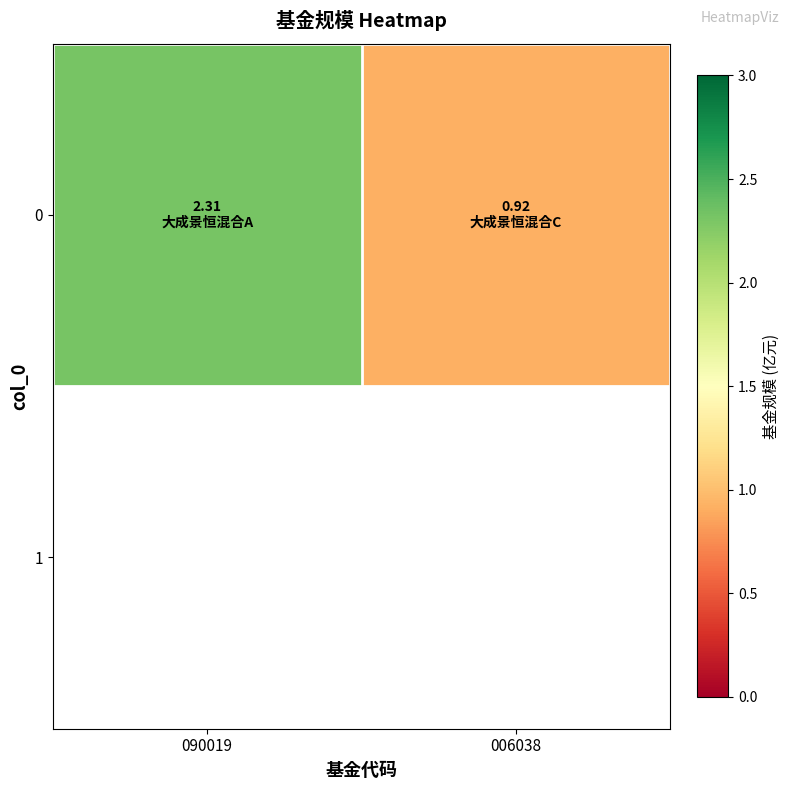

Rank the categories by value from lowest to highest.

006038, 090019